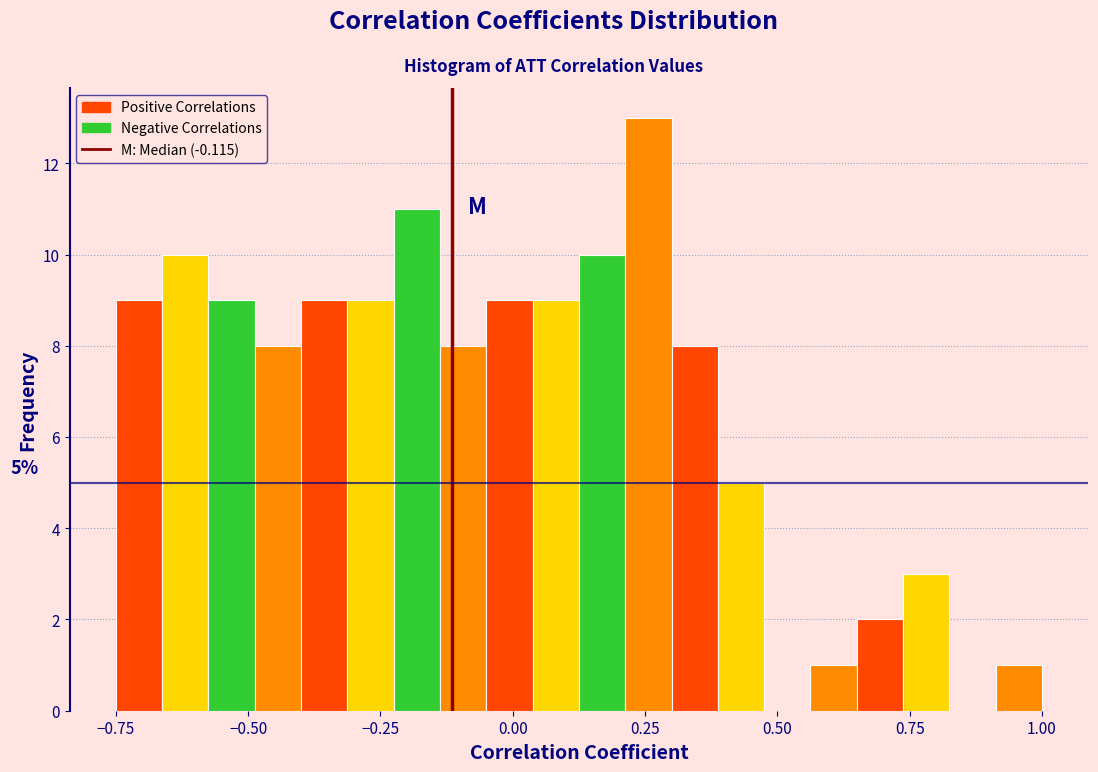

Read against the x-axis, roughly where is the centre of the tallest bar?

0.25